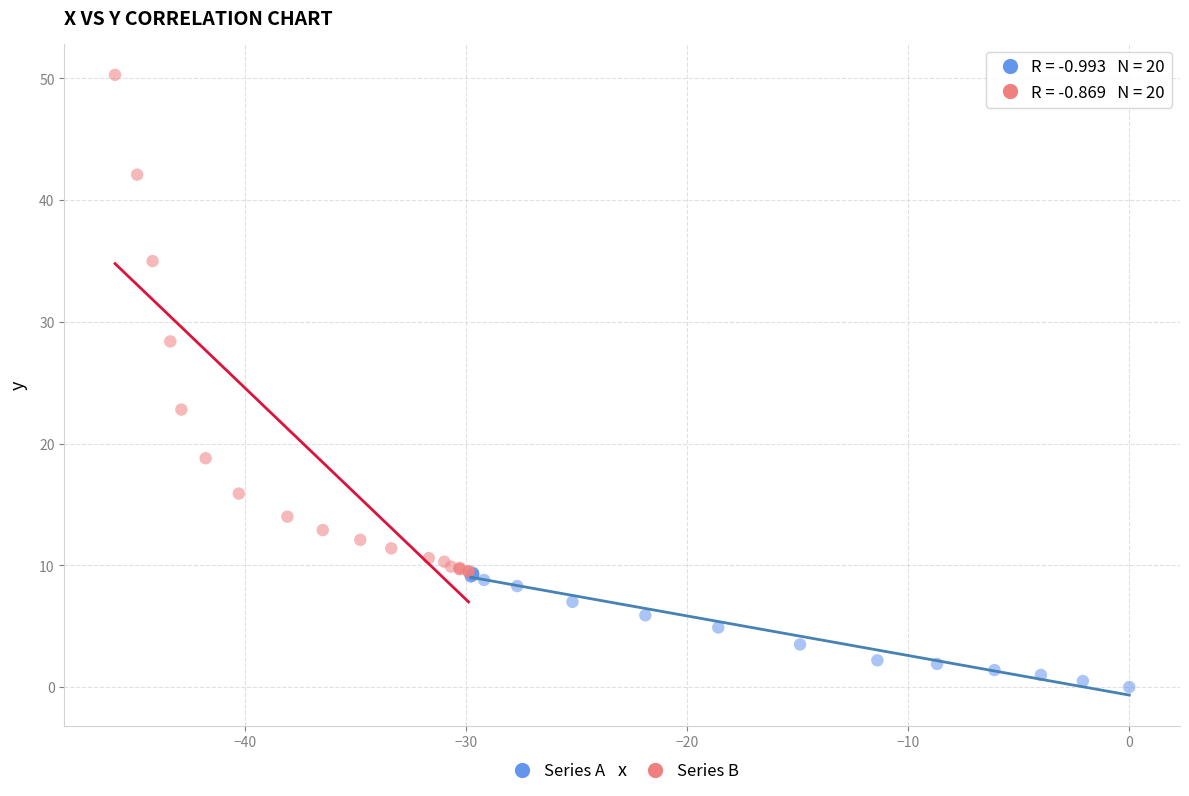

Which series contains the lowest Y value?

Series A